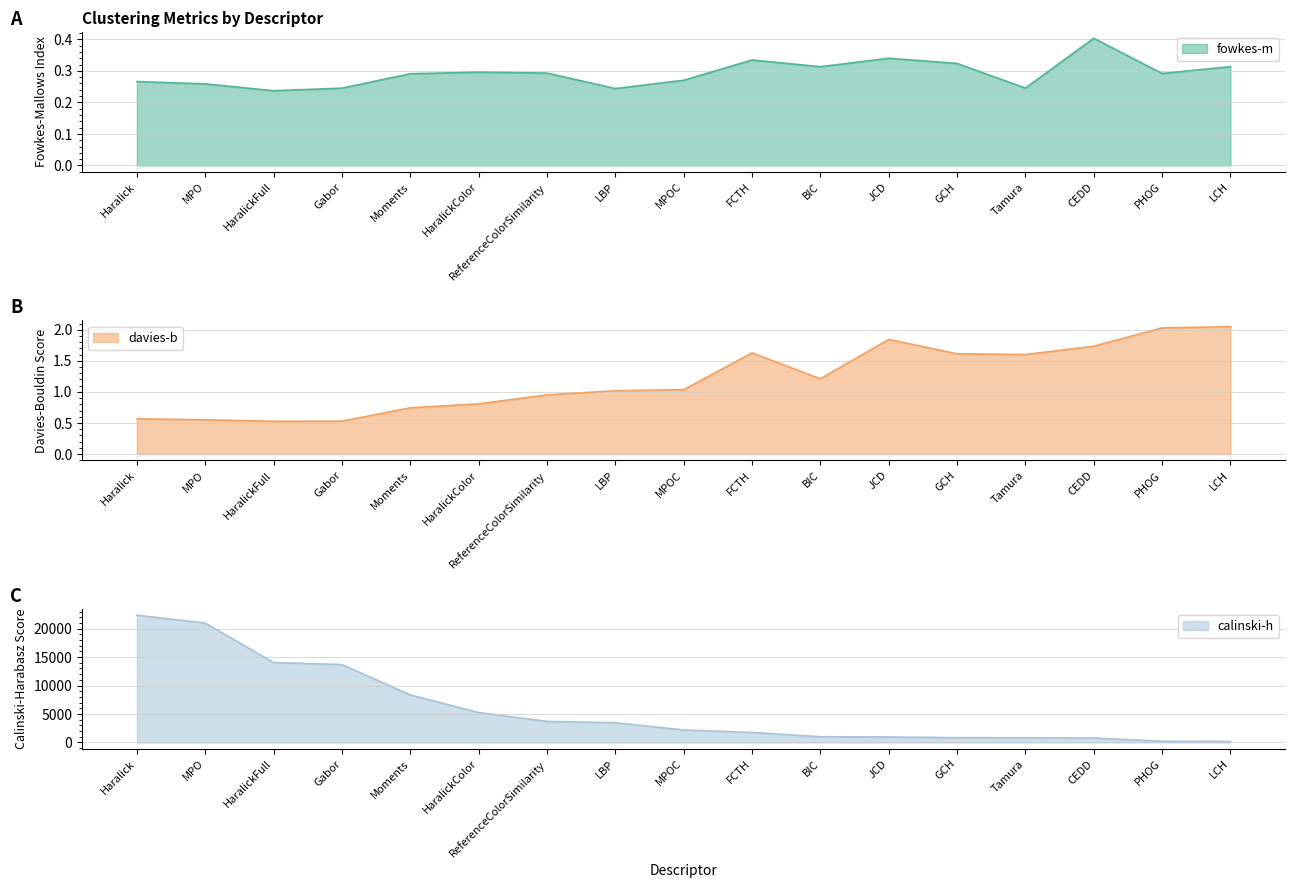

The davies-b series shows 1.7 at LBP. True or false?

False